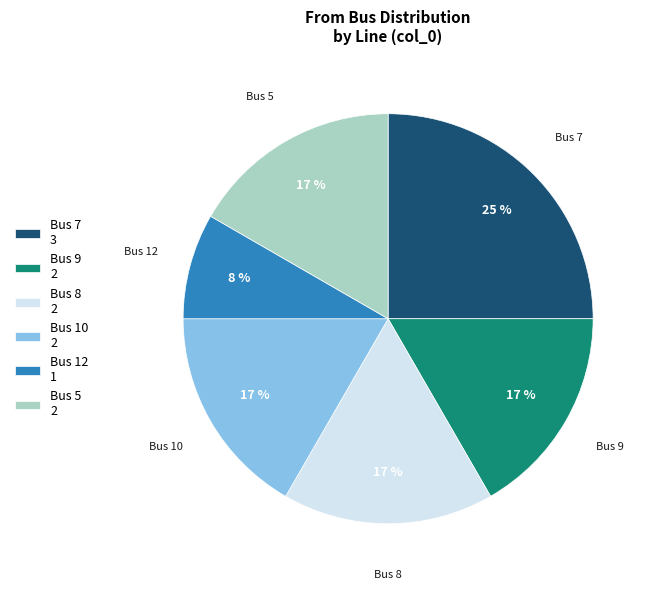

Count the number of slices in the pie.

6